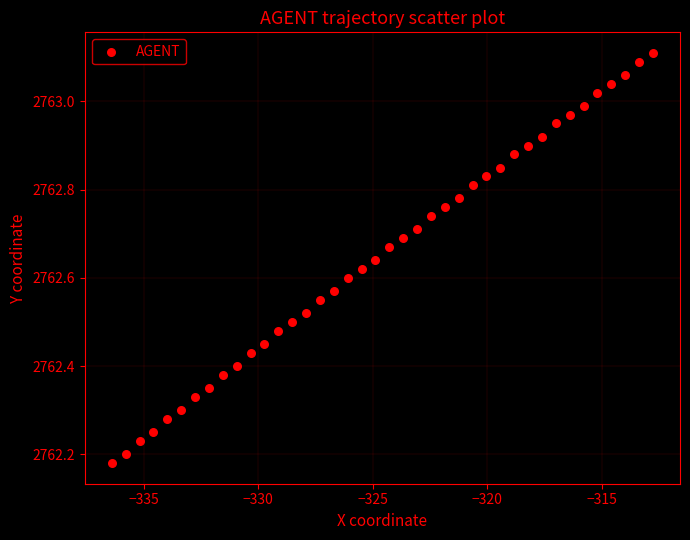

What is the range of X values (max minus min)?

23.6